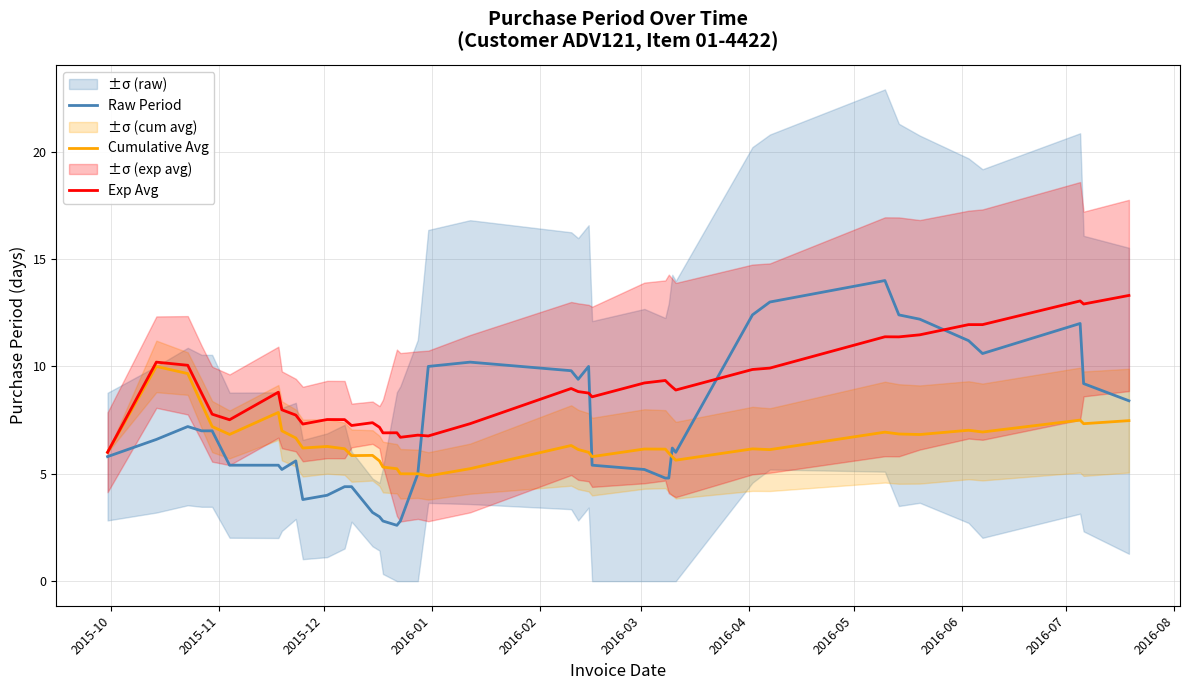

How many interior local peaks does the Exp Avg series have?

11